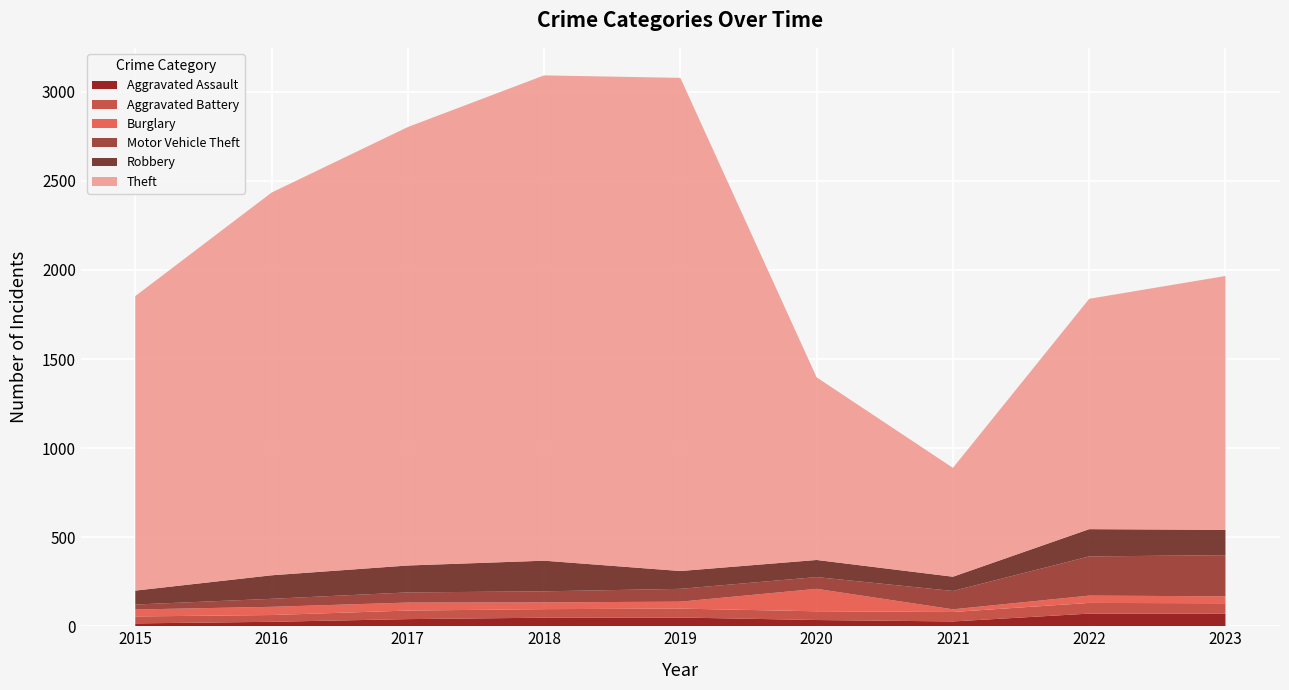

Reading left to right, what are all the values shown in this chart?

Aggravated Assault: 16	25	40	48	49	35	27	71	70
Aggravated Battery: 39	38	48	48	50	49	53	60	59
Burglary: 39	46	45	38	39	126	15	41	39
Motor Vehicle Theft: 28	45	57	62	72	66	103	220	231
Robbery: 78	132	151	172	100	96	80	153	142
Theft: 1653	2148	2461	2724	2768	1025	611	1293	1425